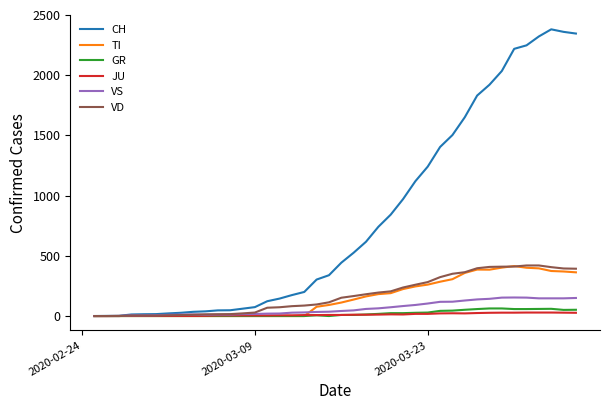

Which series has the widest spread of values?

CH